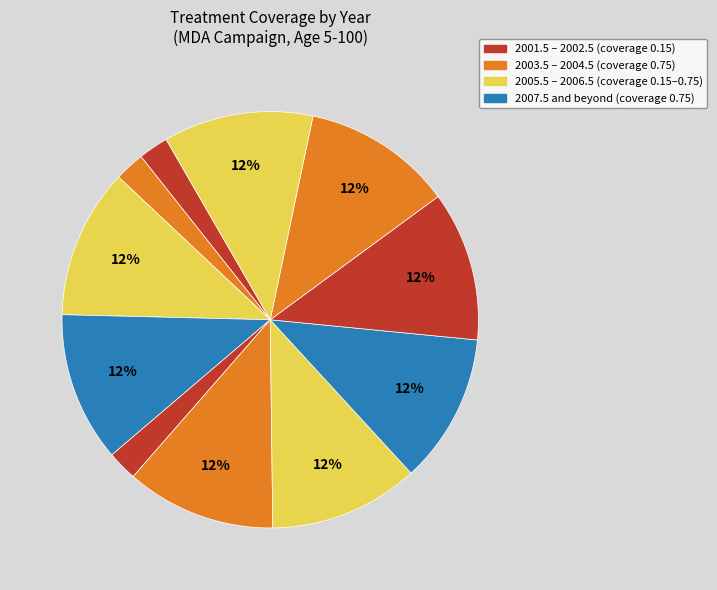

Count the number of slices in the pie.

11